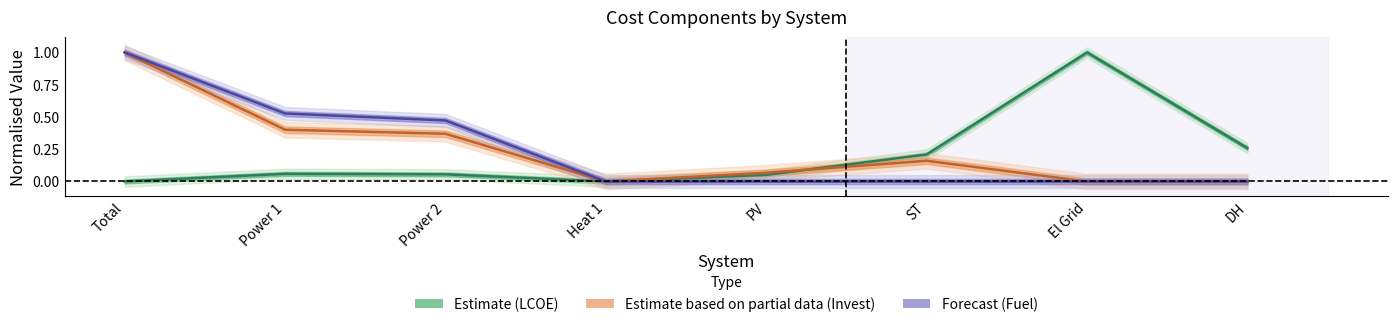

At which category is the sum across all series the highest?

Total